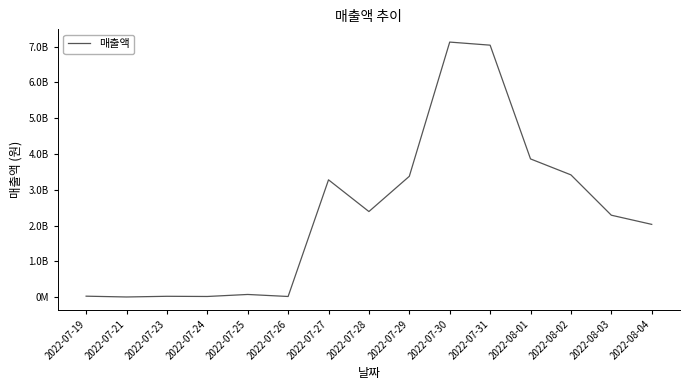

Which category has the highest value across all series?

2022-07-30